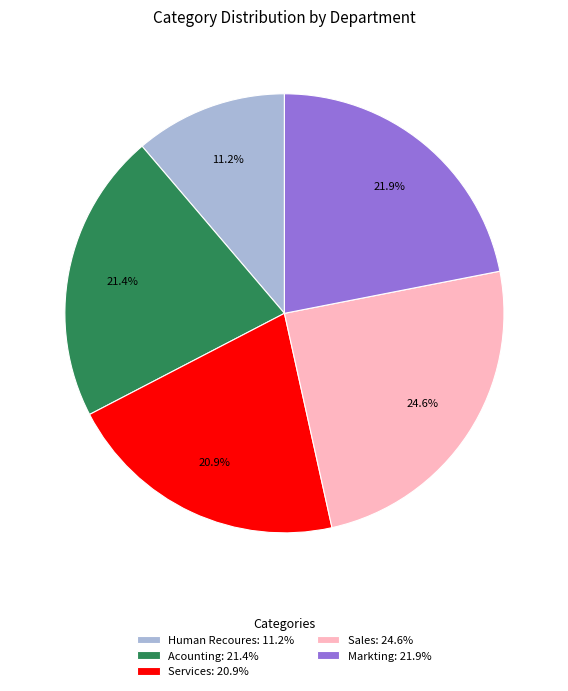

To the nearest percent, what is the combined percentage of Sales and Acounting?

46%